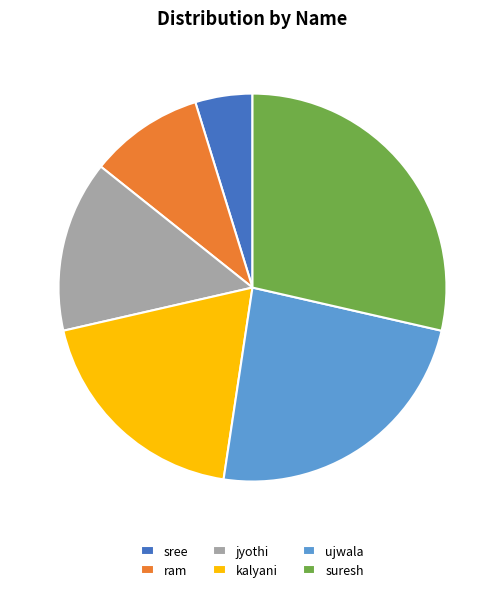

Approximately how many times larger is the value at ram compared to sree?

2.0